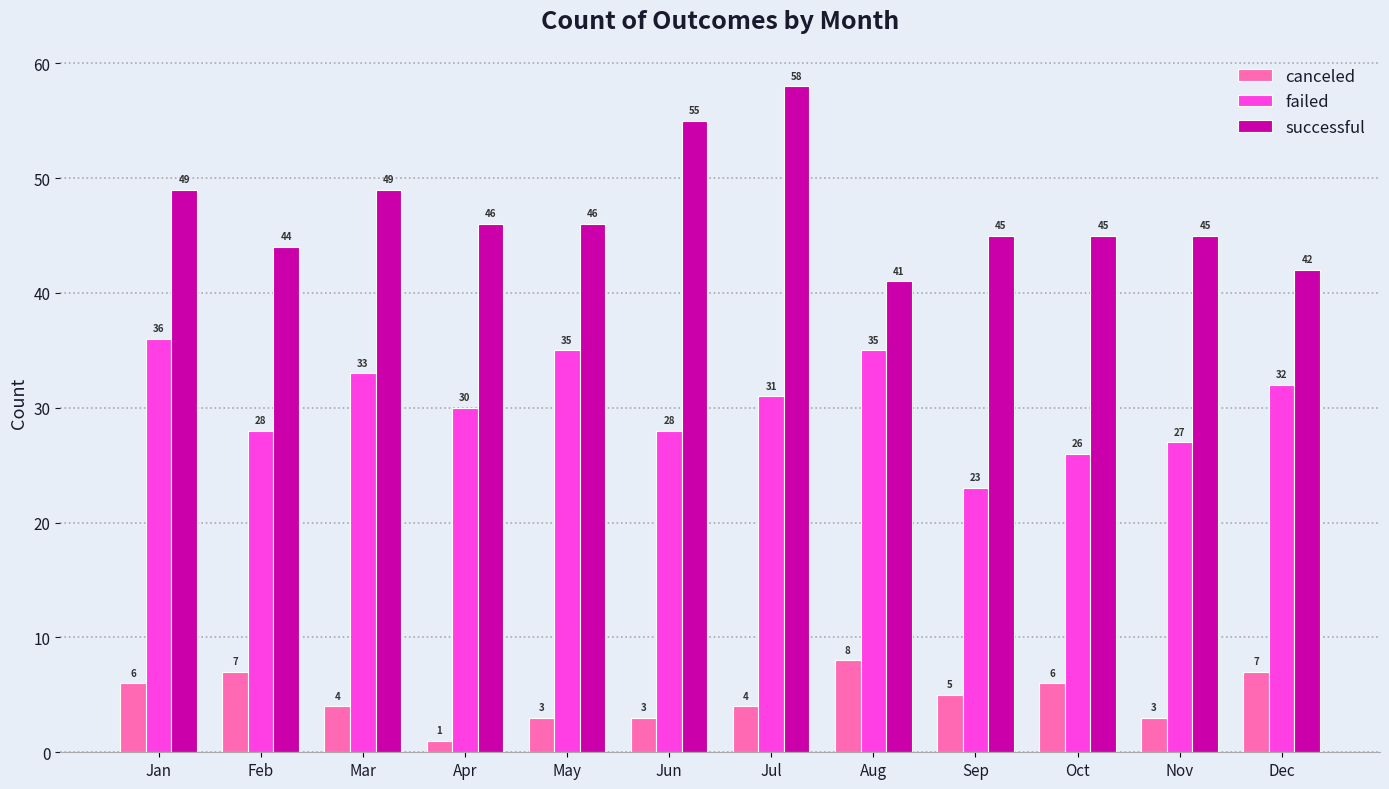

How many groups of bars are there?

12